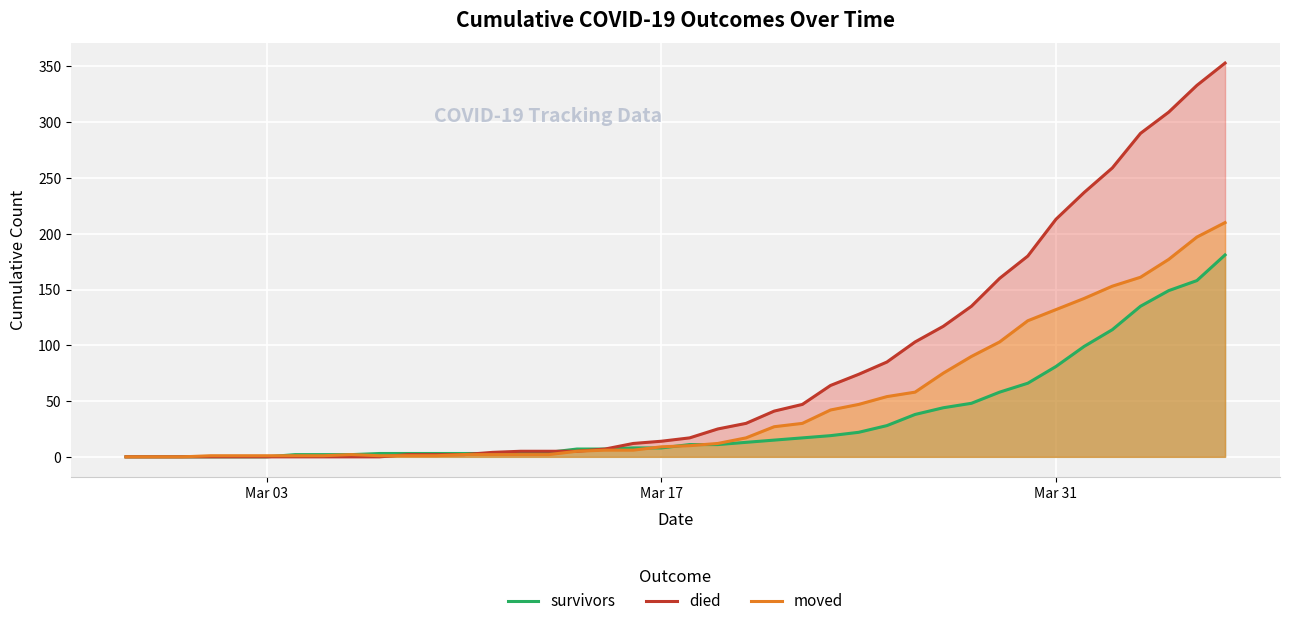

Which series has the largest total across all categories?

died